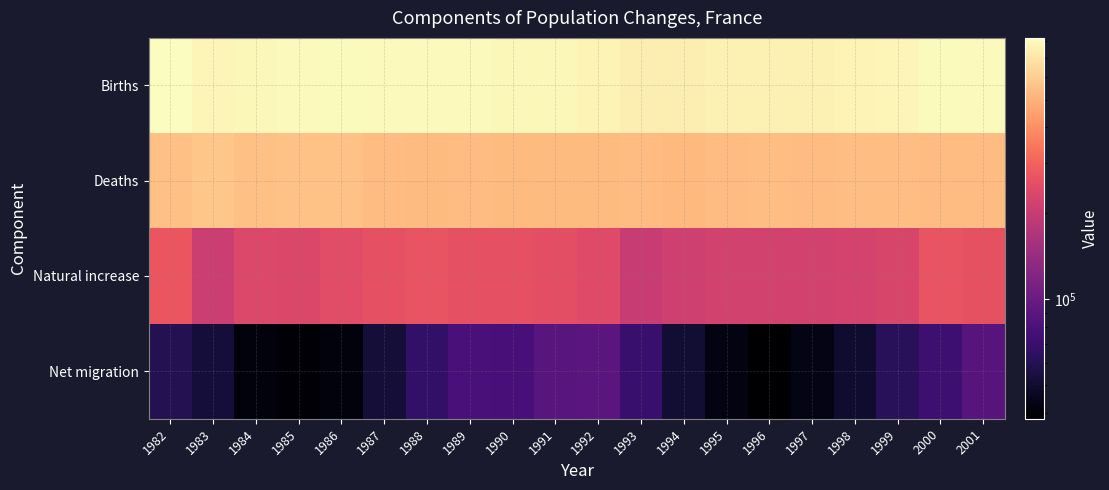

Reading left to right, list all the values displayed in this chart.

Births: 1982=823260	1983=775441	1984=787429	1985=796138	1986=805543	1987=795790	1988=800560	1989=796101	1990=793071	1991=790078	1992=774755	1993=741306	1994=740774	1995=759058	1996=764028	1997=757384	1998=767906	1999=775796	2000=807405	2001=803234
Deaths: 1982=550724	1983=567755	1984=550259	1985=560393	1986=554738	1987=535389	1988=532527	1989=537527	1990=534386	1991=532887	1992=529814	1993=540533	1994=528121	1995=540313	1996=544604	1997=539267	1998=543409	1999=547266	2000=540601	2001=541029
Natural increase: 1982=272536	1983=207686	1984=237170	1985=235745	1986=250805	1987=260401	1988=268033	1989=258574	1990=258685	1991=257191	1992=244941	1993=200773	1994=212653	1995=218745	1996=219425	1997=218117	1998=224497	1999=228530	2000=266804	2001=262205
Net migration: 1982=60300	1983=53029	1984=41403	1985=39442	1986=41528	1987=52384	1988=66456	1989=78285	1990=77393	1991=88397	1992=89349	1993=70340	1994=51301	1995=42193	1996=38241	1997=43279	1998=50228	1999=62500	2000=72000	2001=87000